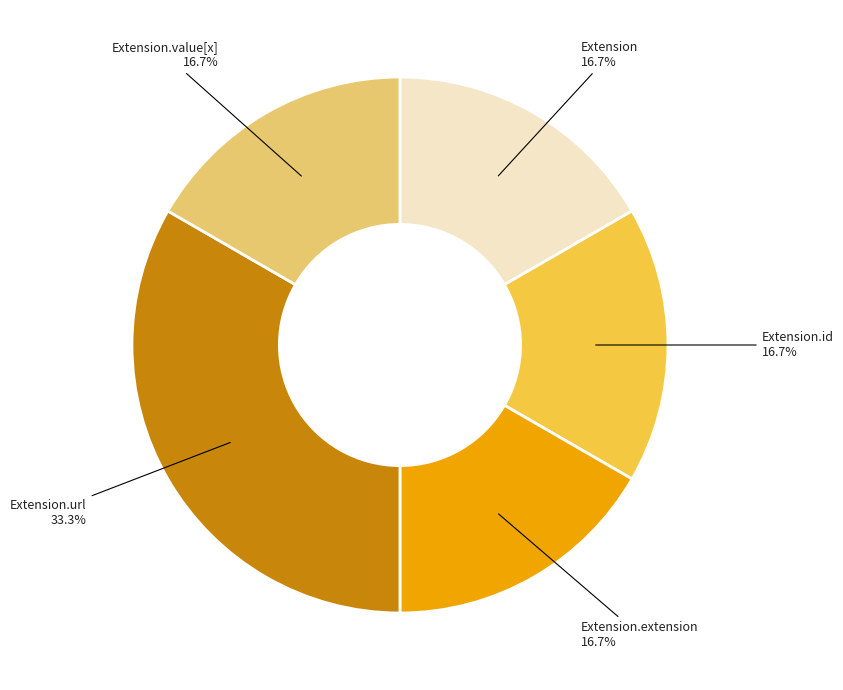

To the nearest percent, what is the average slice percentage?

20%